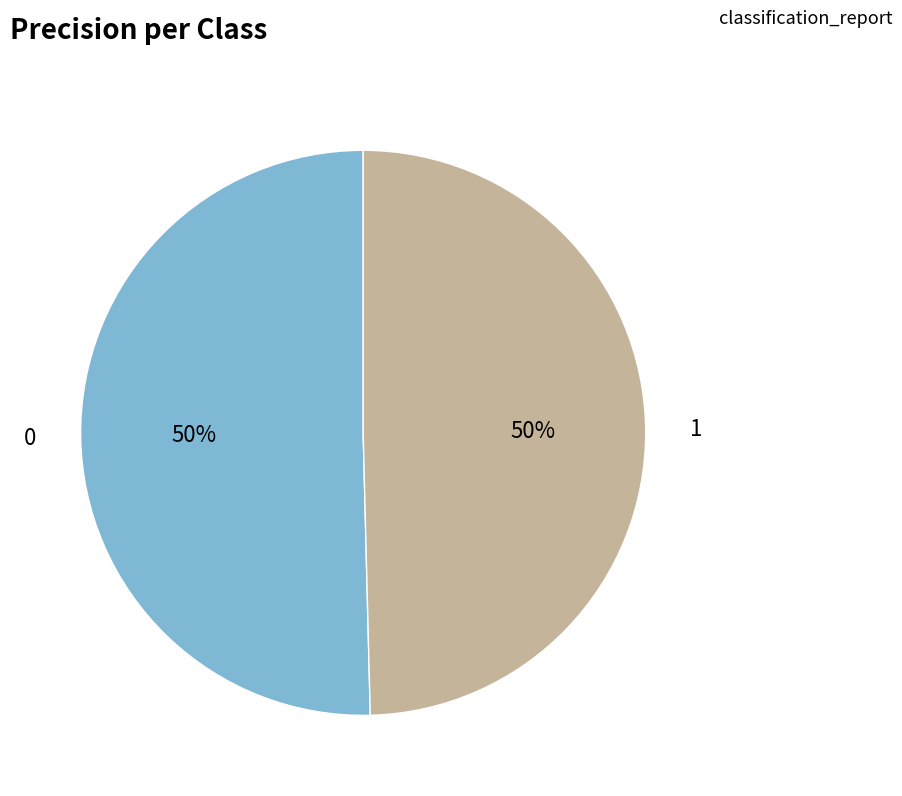

To the nearest percent, what portion does 0 represent?

50%